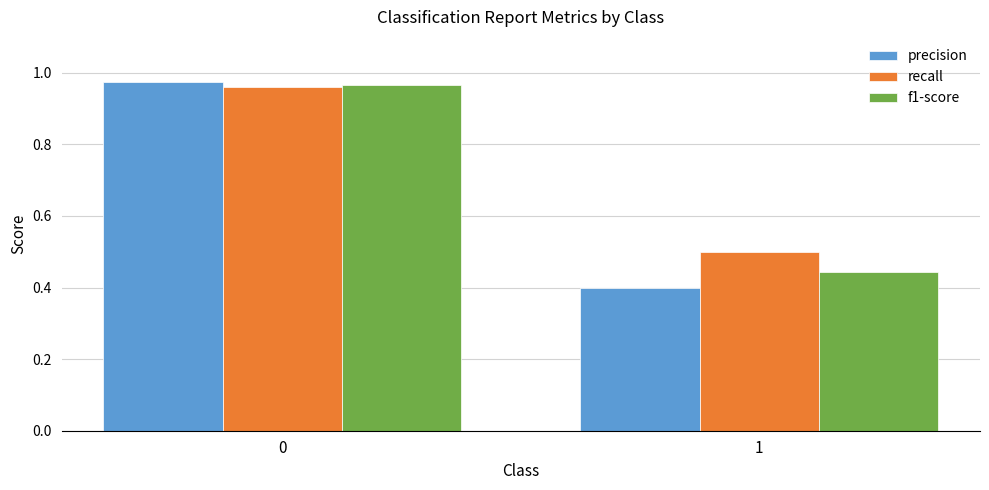

The precision series shows 0.1 at 1. True or false?

False